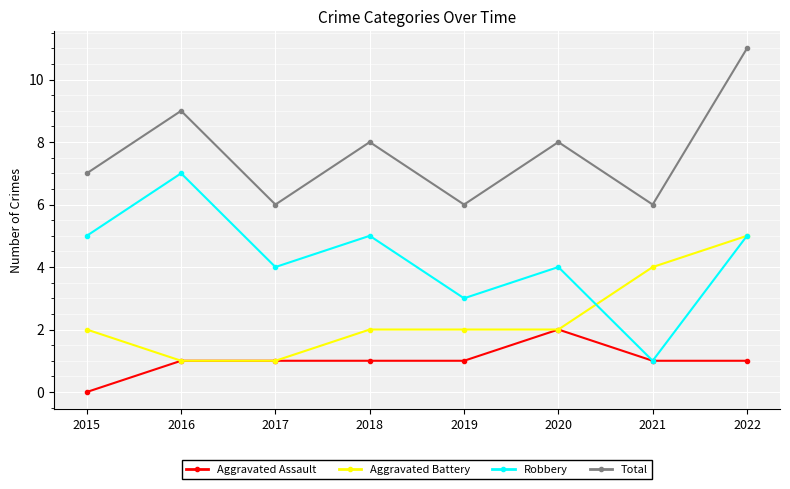

Rank the series by their maximum value, from lowest to highest.

Aggravated Assault, Aggravated Battery, Robbery, Total